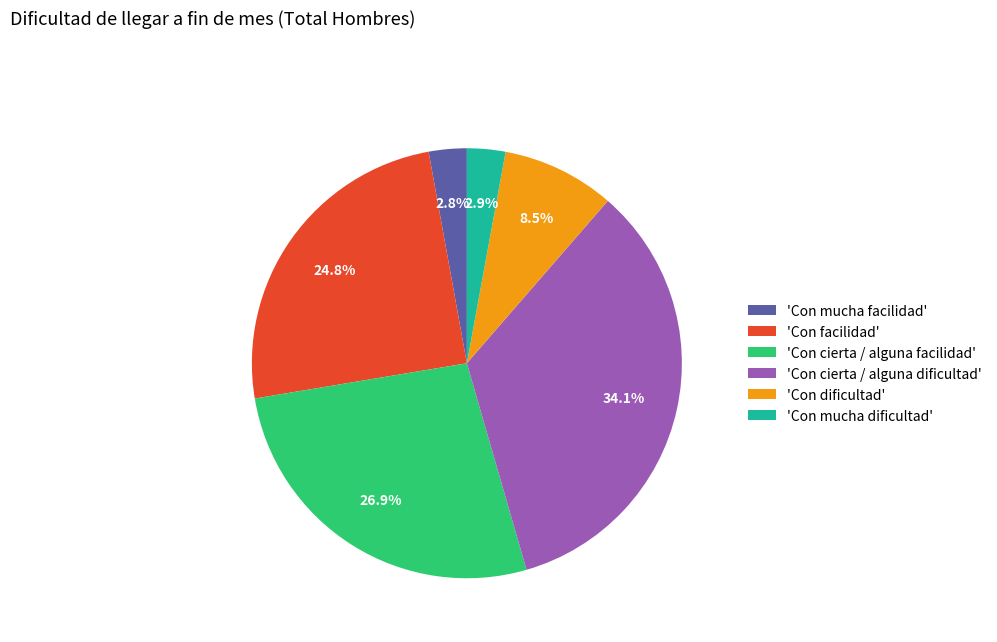

Is there any slice that represents more than half of the pie?

No